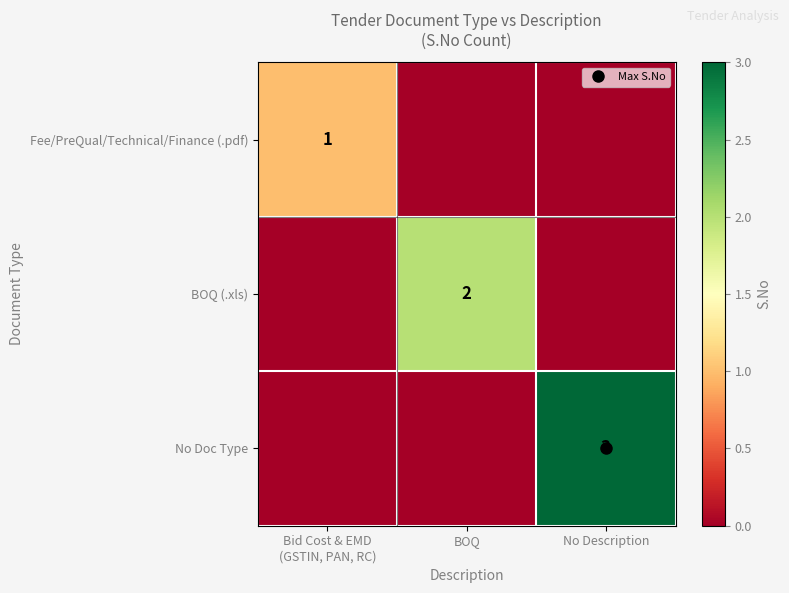

Which has a higher value, No Description or Bid Cost & EMD
(GSTIN, PAN, RC)?

Bid Cost & EMD
(GSTIN, PAN, RC)